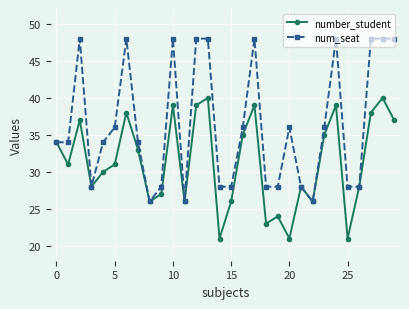

What is the value of the num_seat point at the 16th from the left?

28